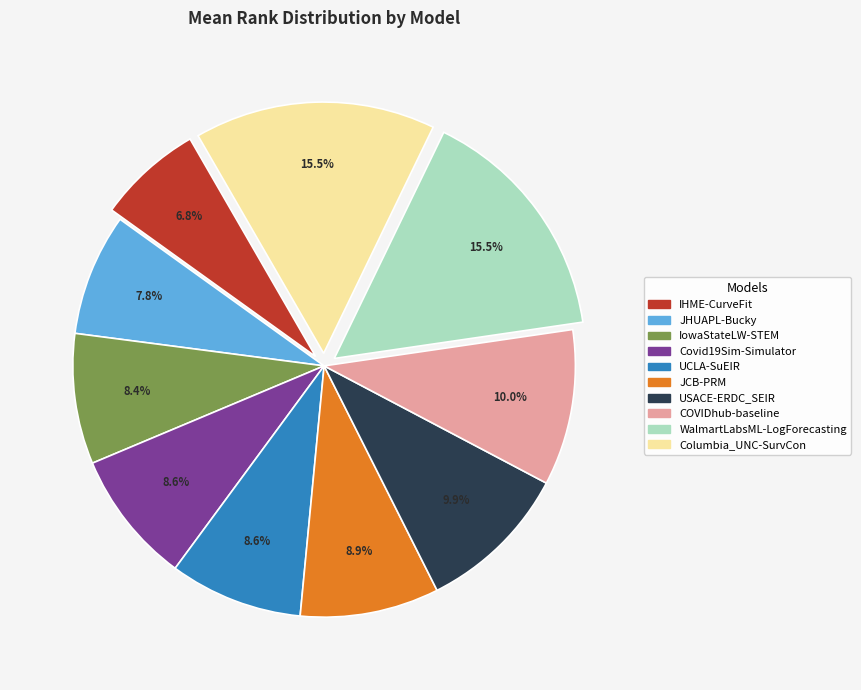

Is there any slice that represents more than half of the pie?

No